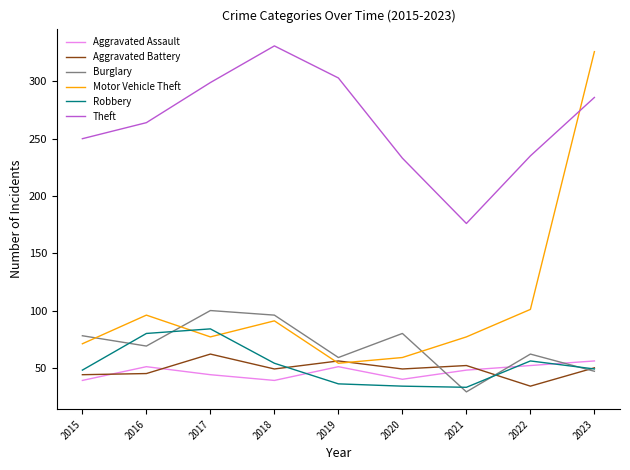

At how many categories does at least one series exceed 190?

8